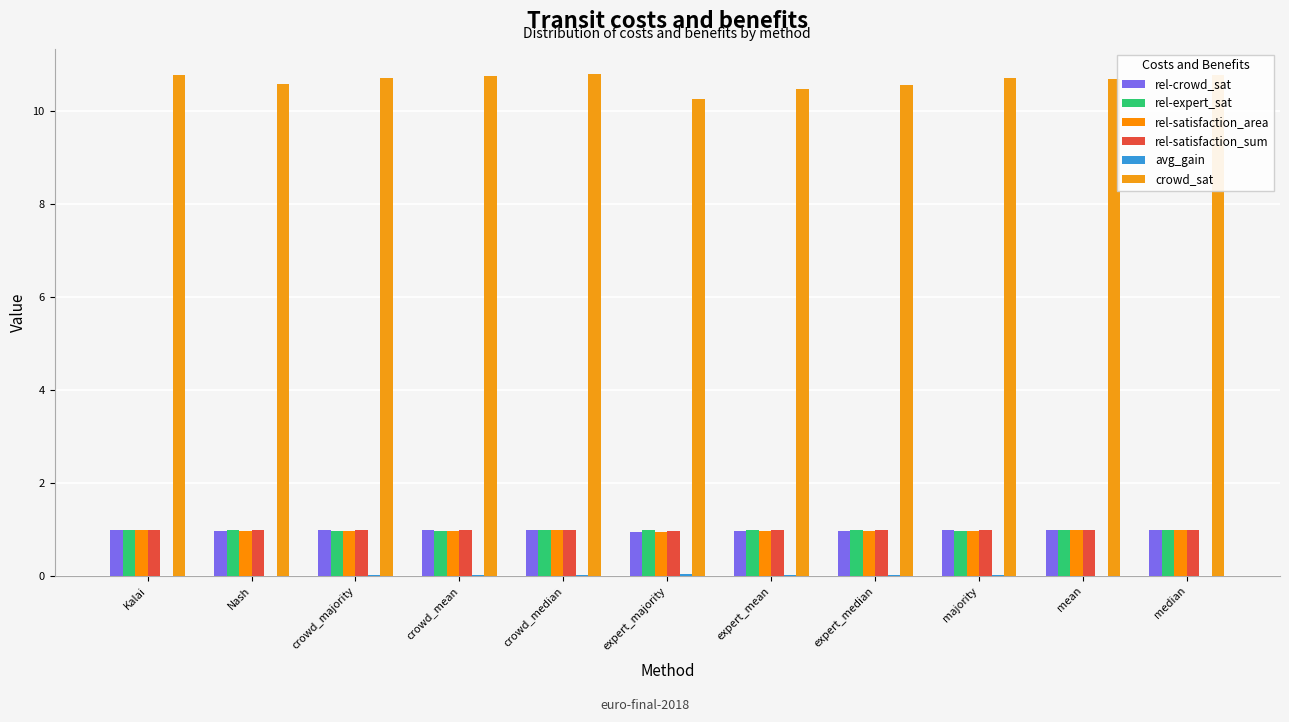

Reading right to left, list all the values displayed in this chart.

rel-crowd_sat: 1.0	1.0	1.0	1.0	1.0	1.0	1.0	1.0	1.0	1.0	1.0
rel-expert_sat: 1.0	1.0	1.0	1.0	1.0	1.0	1.0	1.0	1.0	1.0	1.0
rel-satisfaction_area: 1.0	1.0	1.0	1.0	1.0	0.9	1.0	1.0	1.0	1.0	1.0
rel-satisfaction_sum: 1.0	1.0	1.0	1.0	1.0	1.0	1.0	1.0	1.0	1.0	1.0
avg_gain: 0.0	0.0	0.0	0.0	0.0	0.0	0.0	0.0	0.0	0.0	0.0
crowd_sat: 10.8	10.7	10.7	10.6	10.5	10.3	10.8	10.8	10.7	10.6	10.8